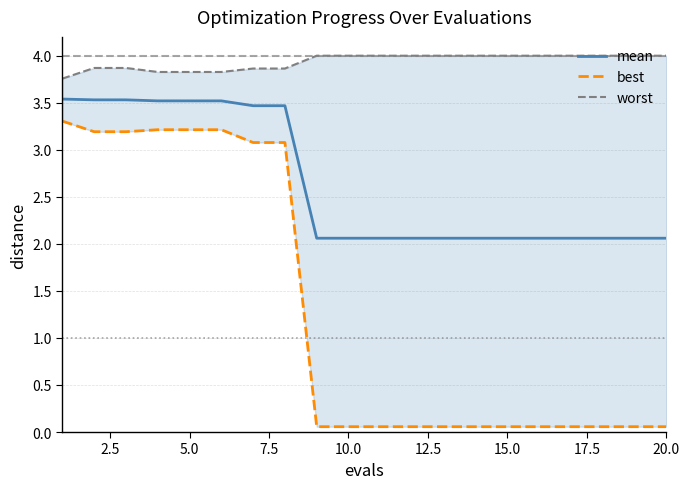

What is the lowest value of the mean series?

2.1